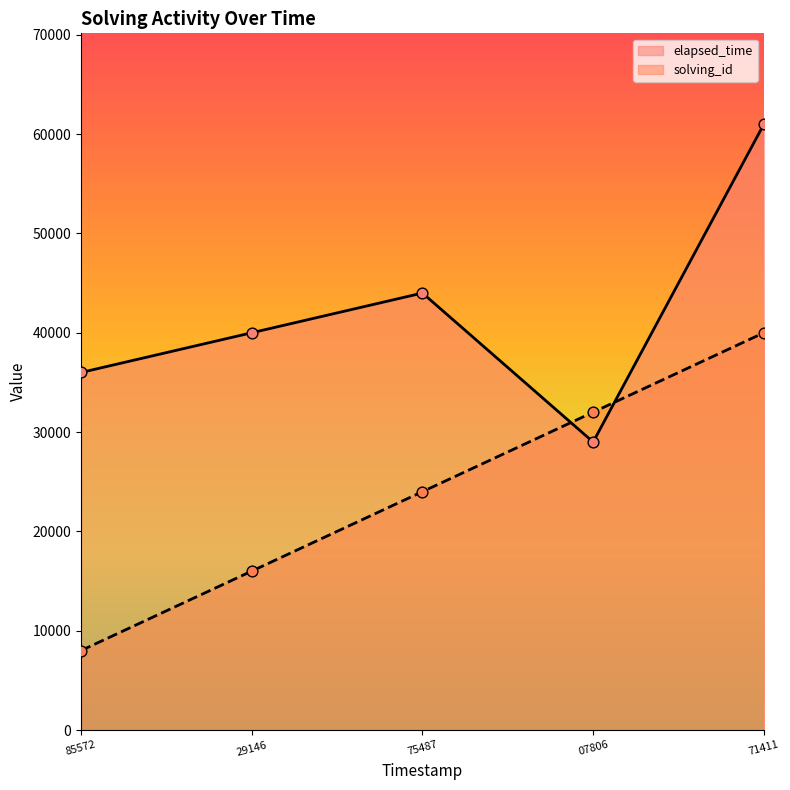

Which series has the widest spread of Y values?

solving_id